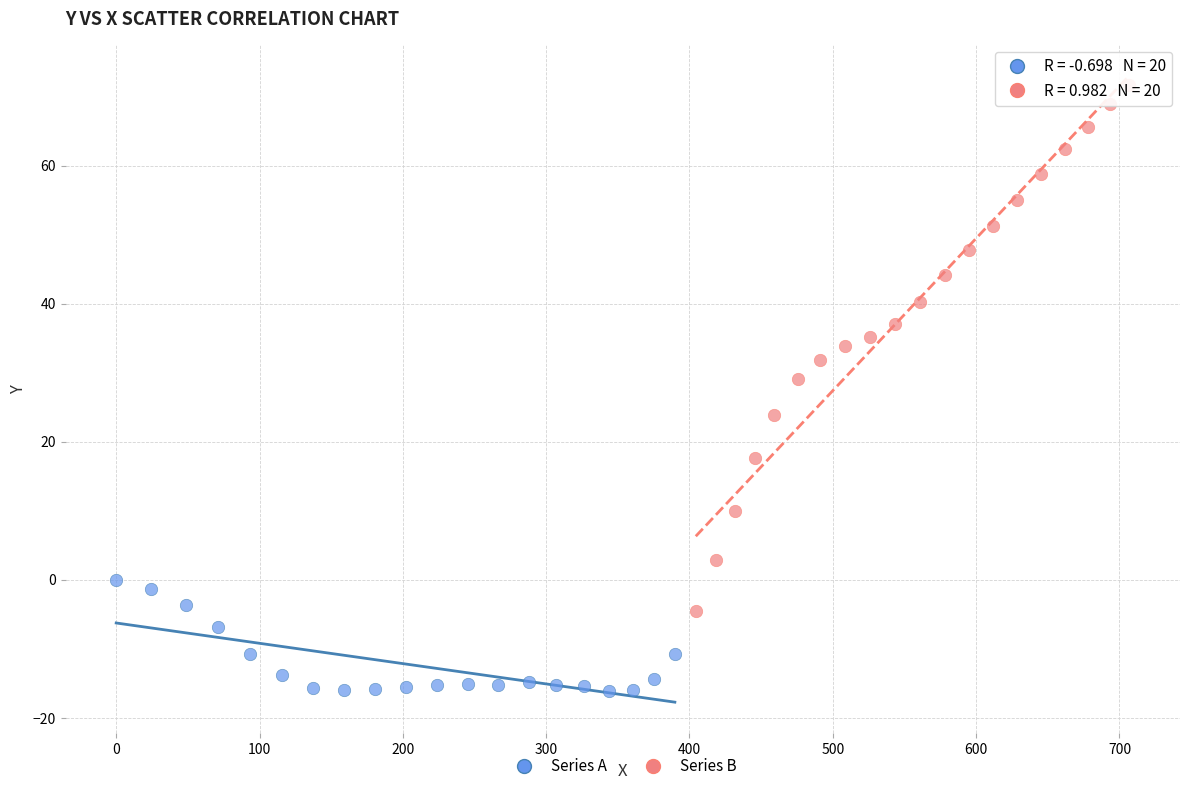

Which series reaches the minimum Y coordinate?

Series A